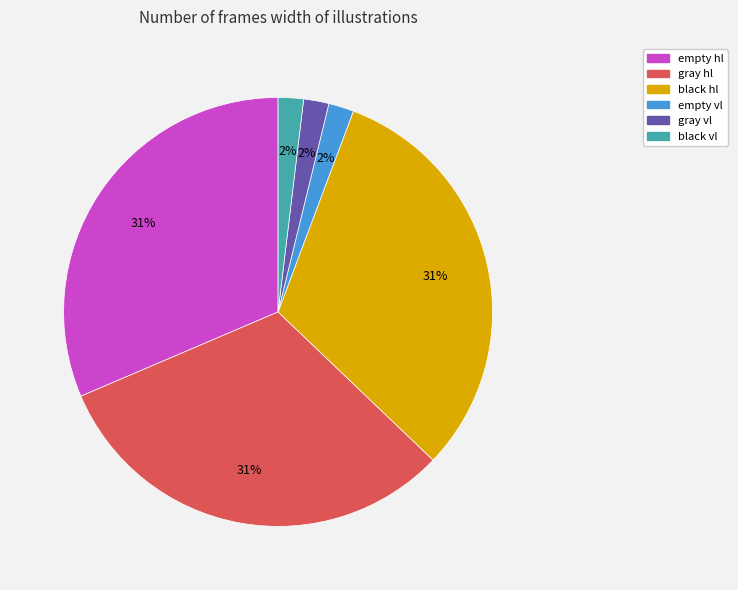

To the nearest percent, what is the combined percentage of gray hl and gray vl?

33%